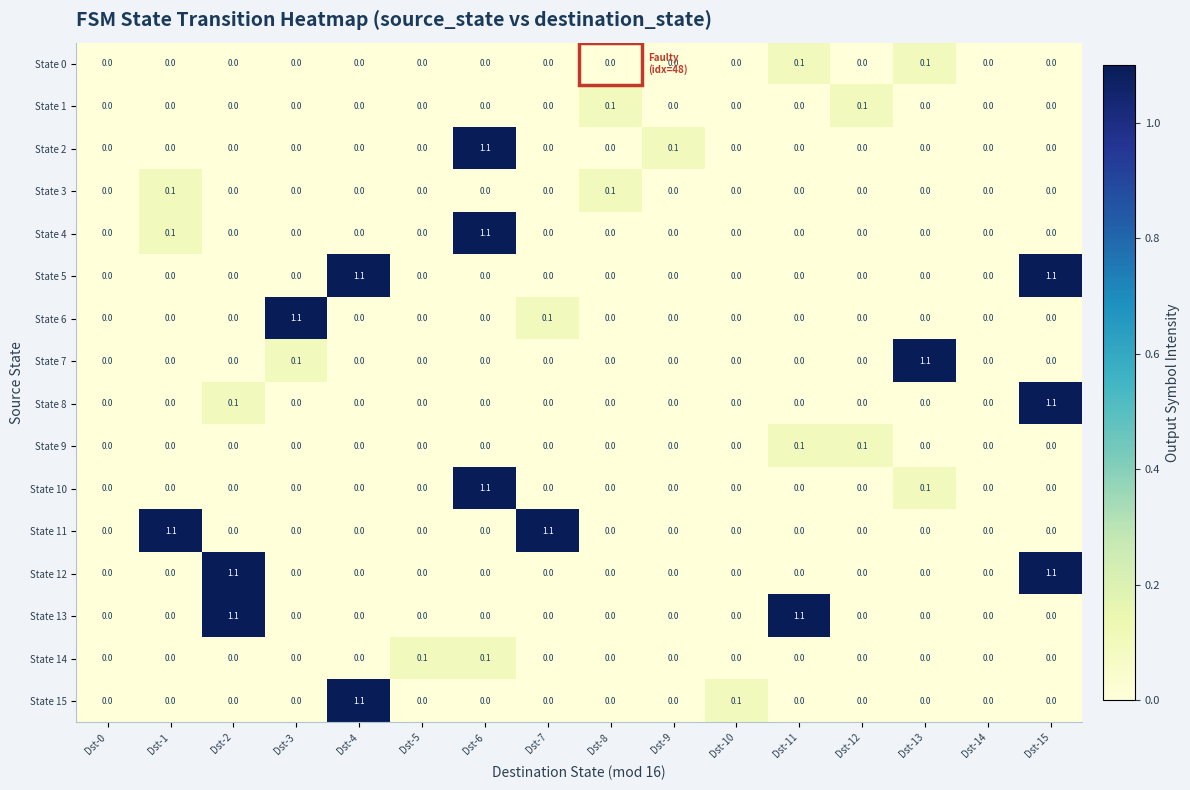

The State 14 series shows 0.0 at Dst-2. True or false?

True